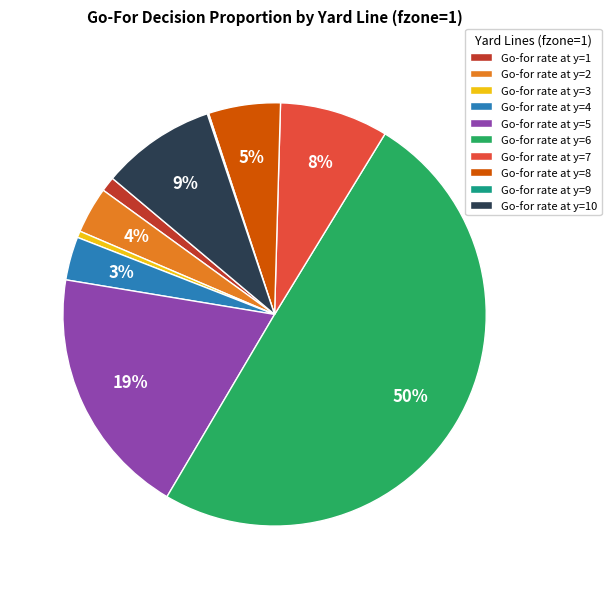

To the nearest percent, what is the average slice percentage?

10%